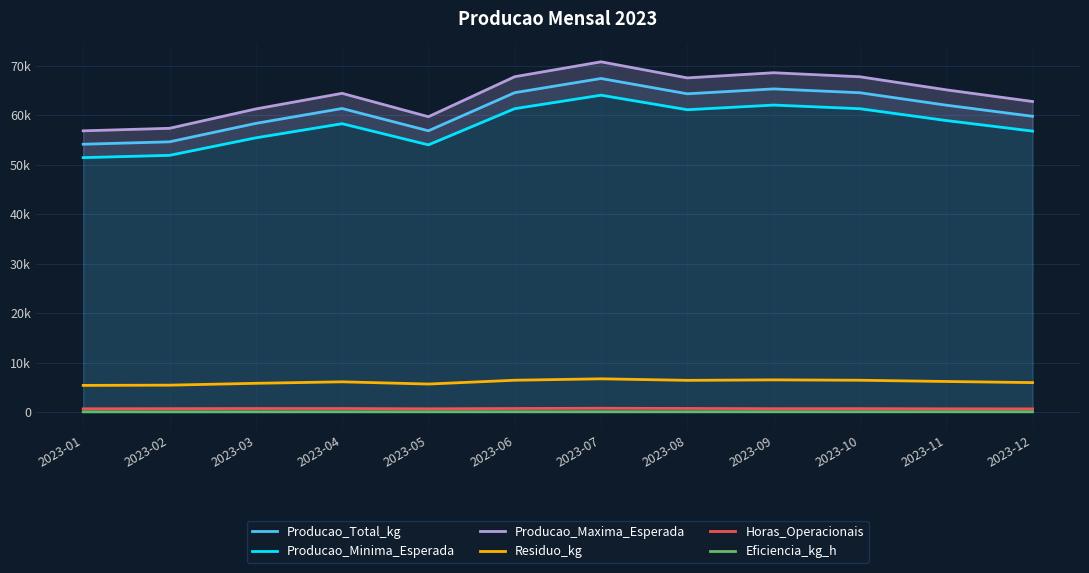

Is it true that Residuo_kg equals 9208.1 at 2023-07?

False